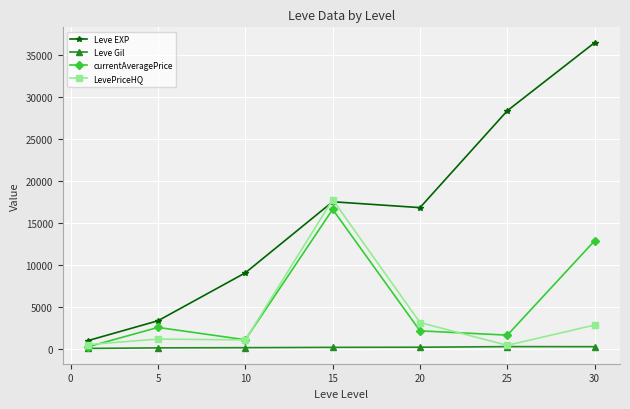

What is the highest value of the LevePriceHQ series?

17816.9